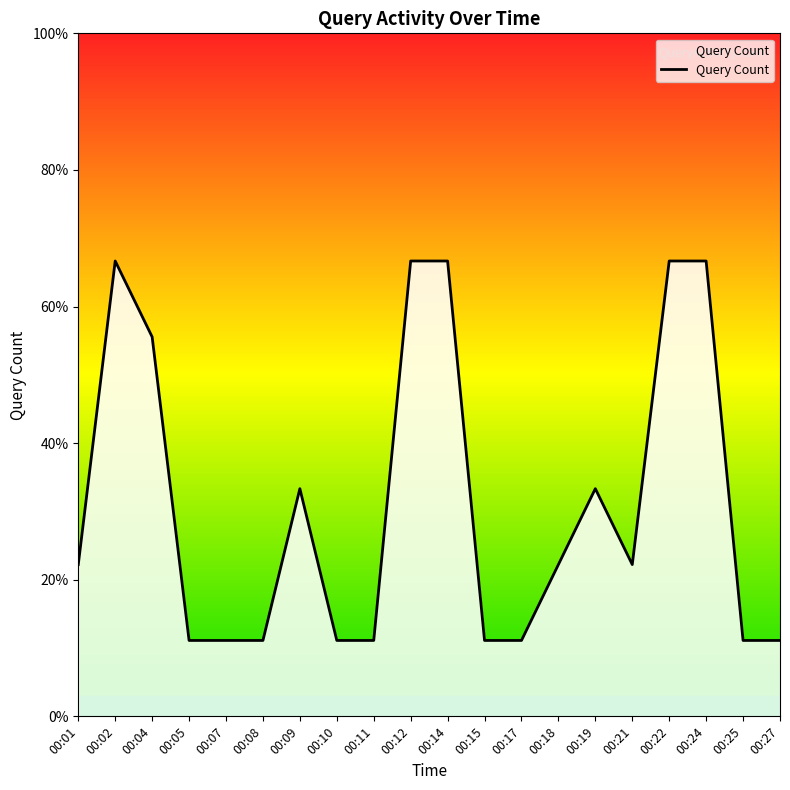

What is the value of the 19th point from the left?

1